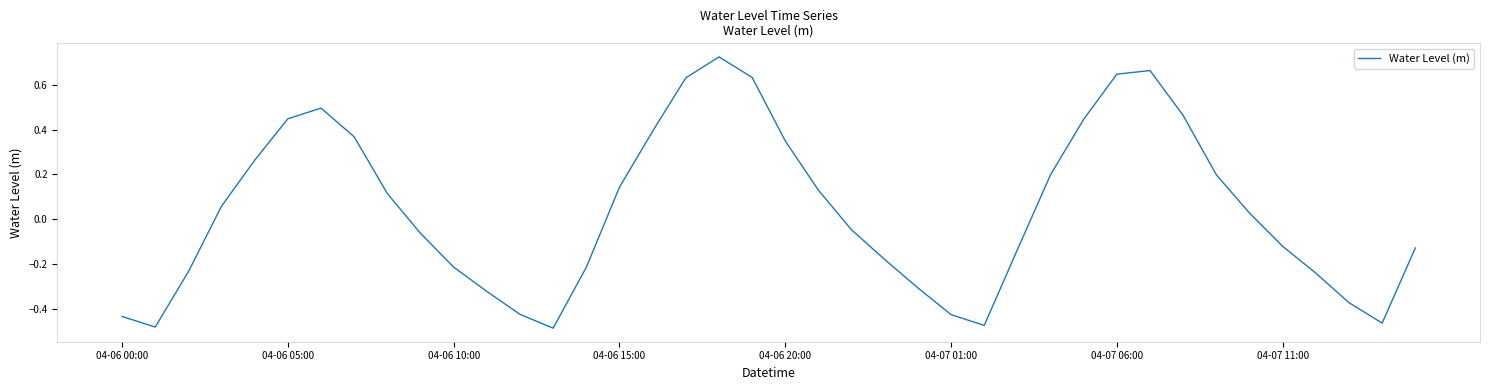

How many lines are shown in the chart?

1